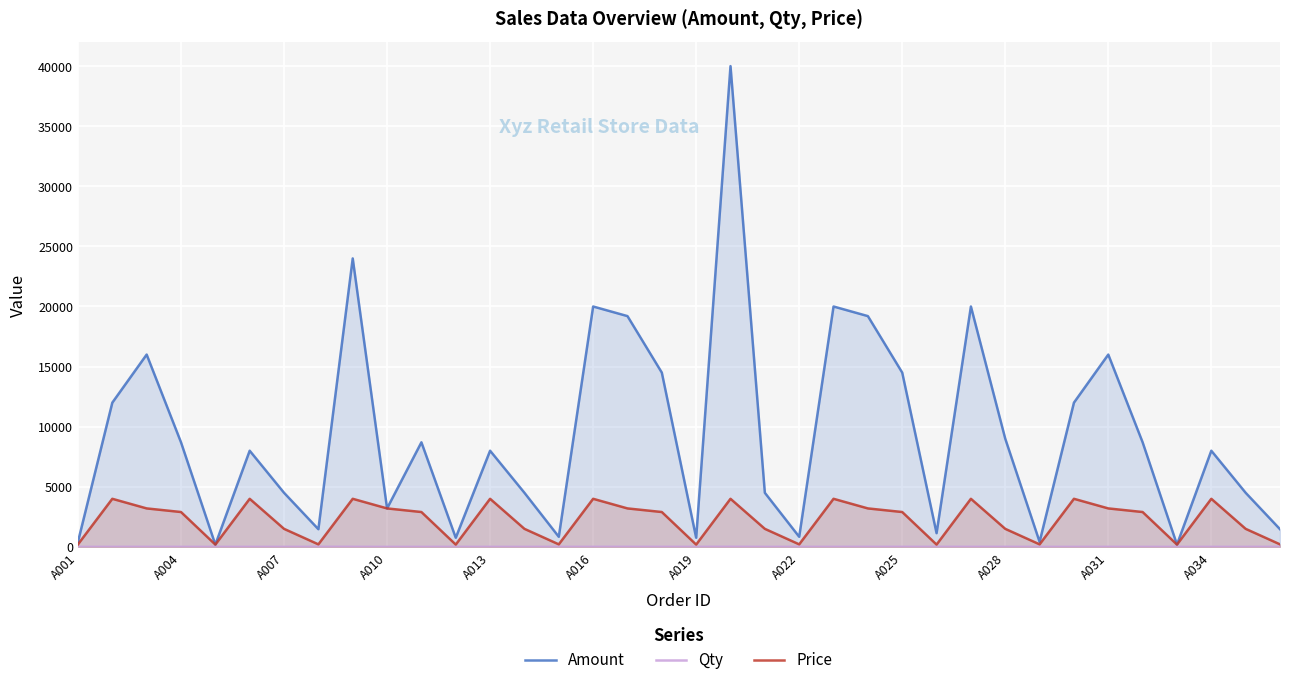

What is the difference between the maximum and minimum values in the Qty series?

9